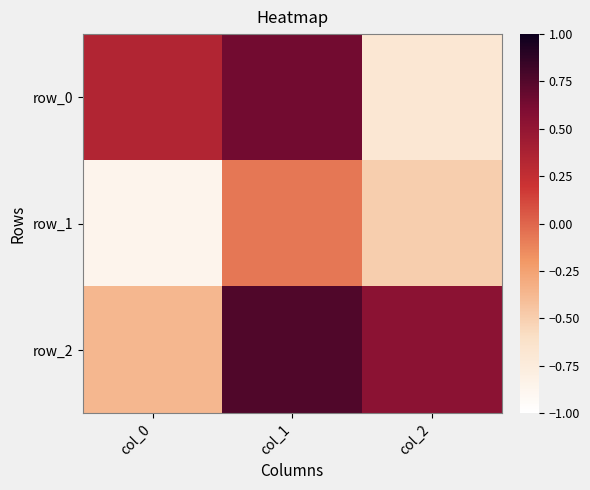

How many positive values does the row_2 series have?

2